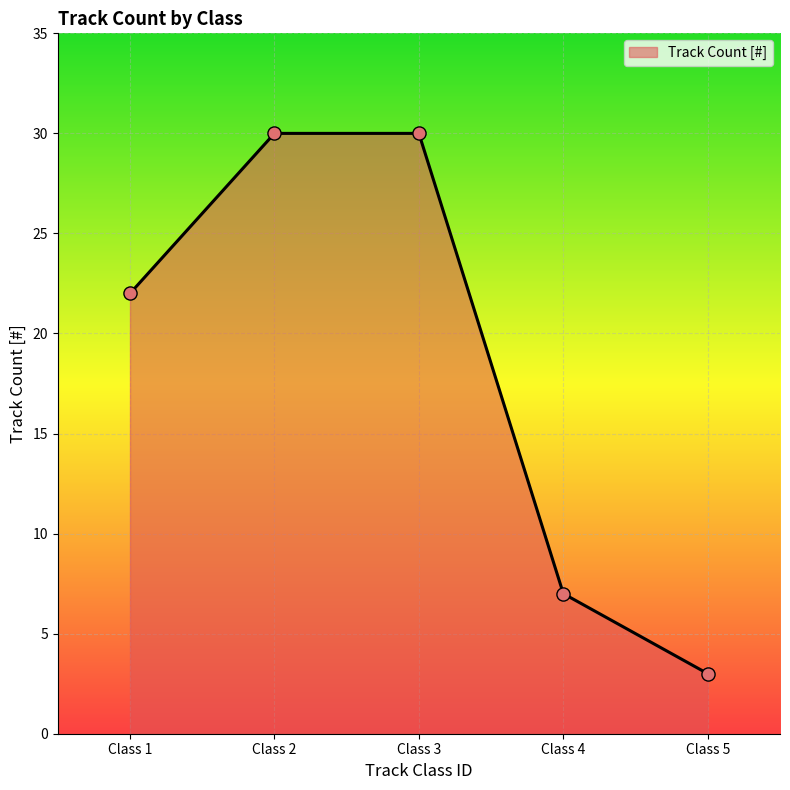

What is the ratio of the value at Class 1 to the value at Class 2?

0.7